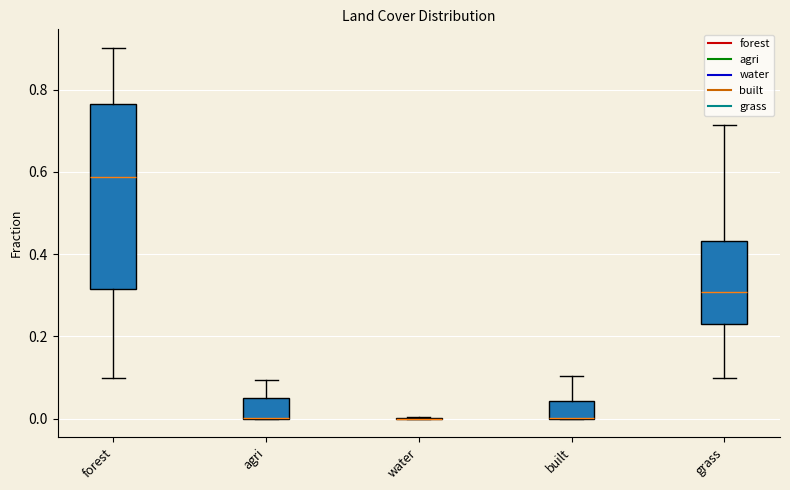

Reading left to right, transcribe this box plot: for each box, give where its median line is, the range the box spans, and where its two whiskers end, as read against the y-axis. The values are not printed on the chart, so give them approximately, as read against the axis.

forest: median 0.58, box 0.32 to 0.76, whiskers 0.10 to 0.90
agri: median 0.00 (drawn on the box's lower edge), box 0.00 to 0.06, whiskers 0.00 to 0.10
water: box collapsed to a line at 0.00, whiskers 0.00 to 0.00
built: median 0.00 (drawn on the box's lower edge), box 0.00 to 0.04, whiskers 0.00 to 0.10
grass: median 0.30, box 0.24 to 0.44, whiskers 0.10 to 0.72